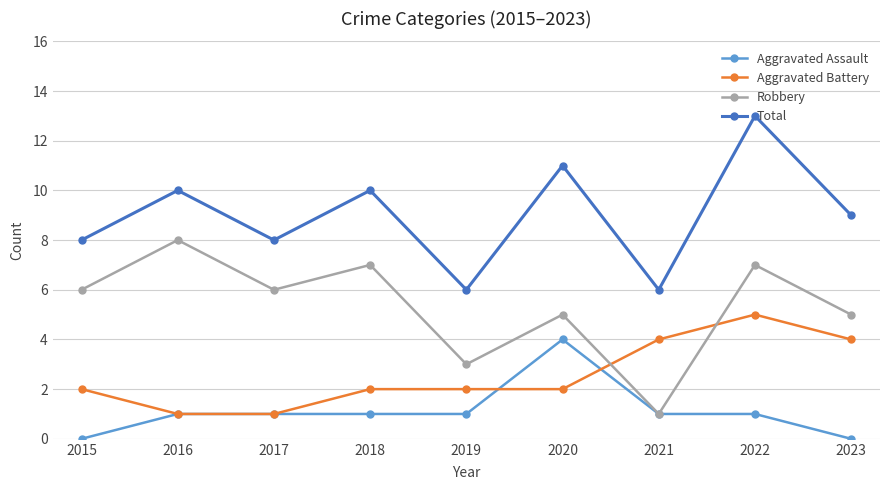

Rank the series by their average value, from highest to lowest.

Total, Robbery, Aggravated Battery, Aggravated Assault